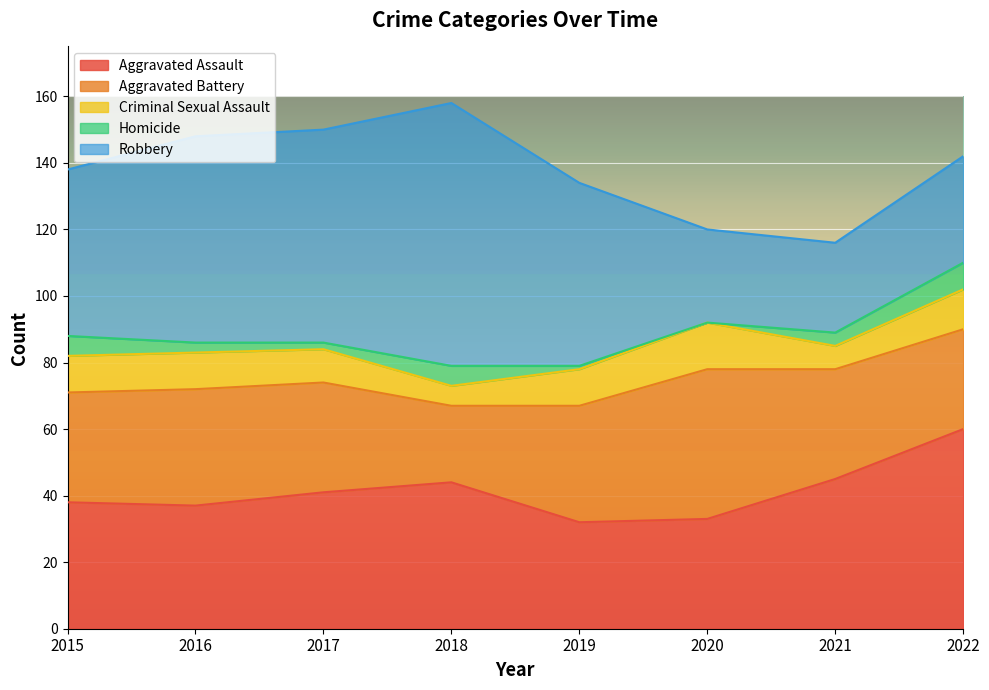

The Aggravated Assault series shows 12 at 2017. True or false?

False